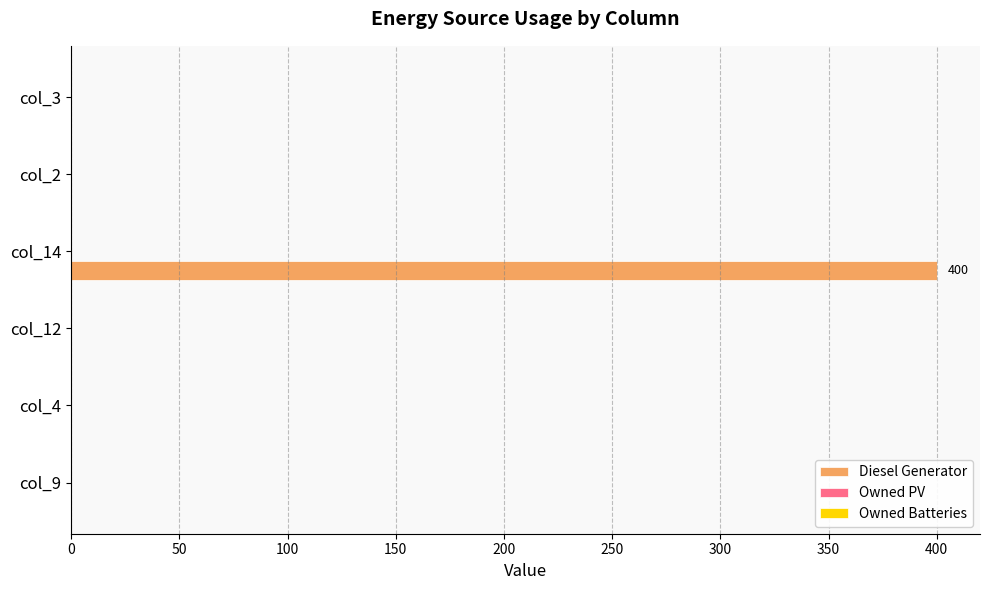

What is the greatest value displayed?

400